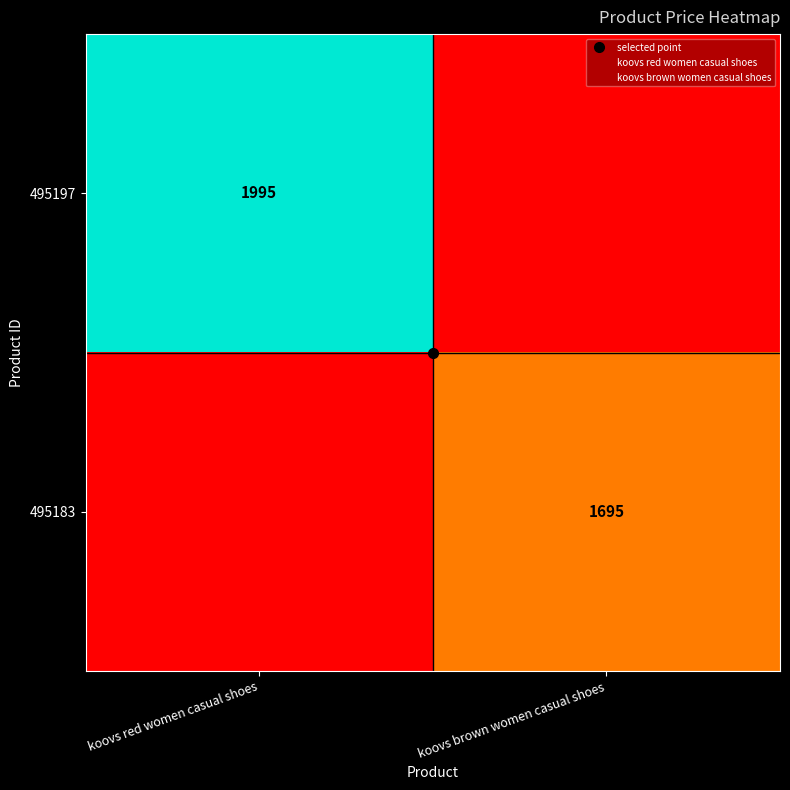

Which series has the largest range (max minus min)?

495197